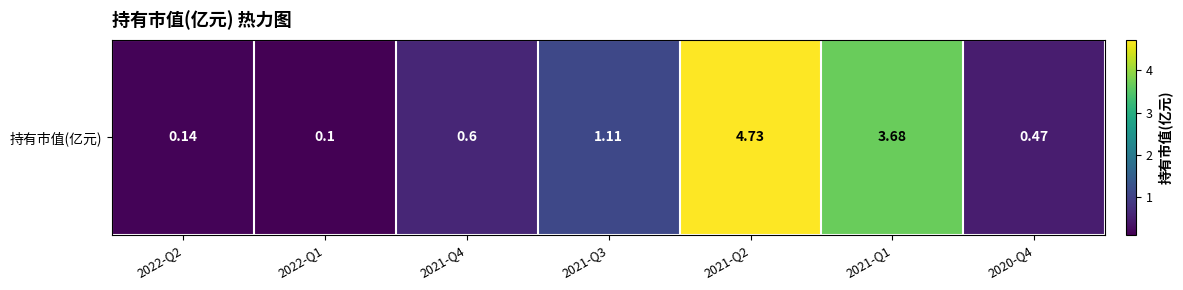

What is the average value?

1.5